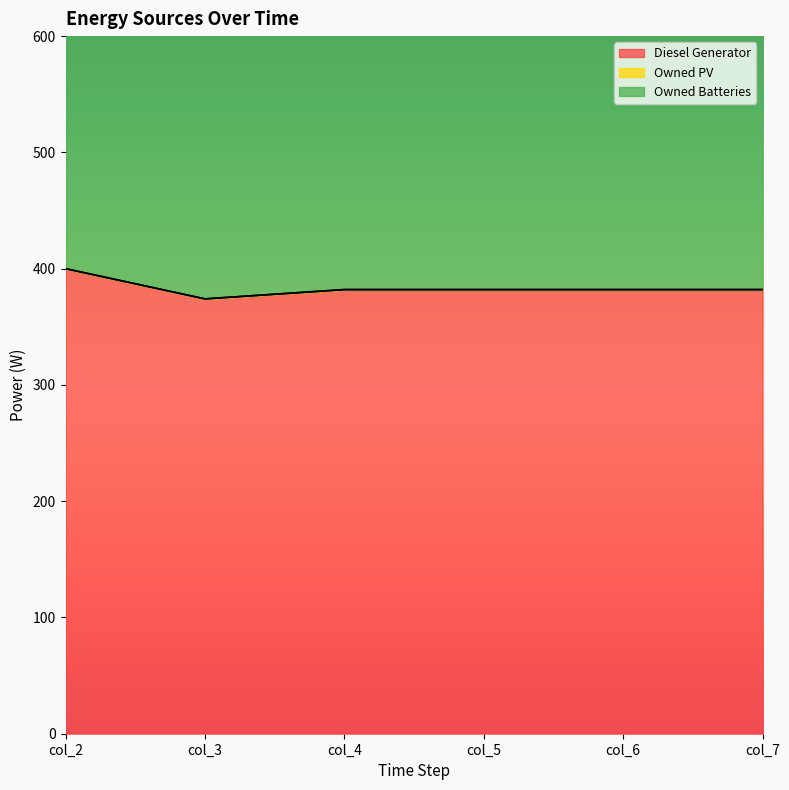

The Owned PV series shows 0.0 at col_4. True or false?

True